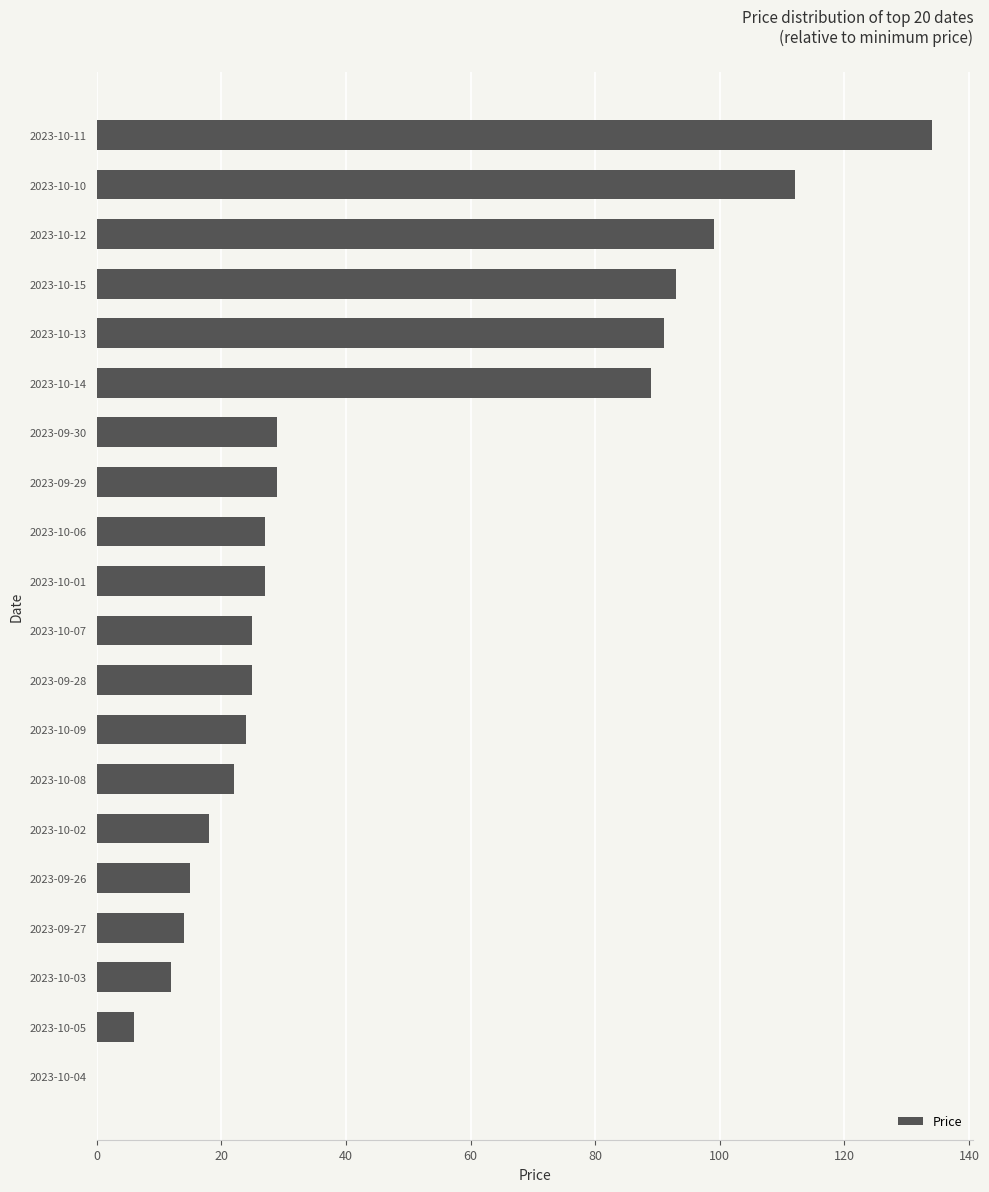

Reading bottom to top, extract all data points from this chart.

2023-10-04=0	2023-10-05=6	2023-10-03=12	2023-09-27=14	2023-09-26=15	2023-10-02=18	2023-10-08=22	2023-10-09=24	2023-09-28=25	2023-10-07=25	2023-10-01=27	2023-10-06=27	2023-09-29=29	2023-09-30=29	2023-10-14=89	2023-10-13=91	2023-10-15=93	2023-10-12=99	2023-10-10=112	2023-10-11=134